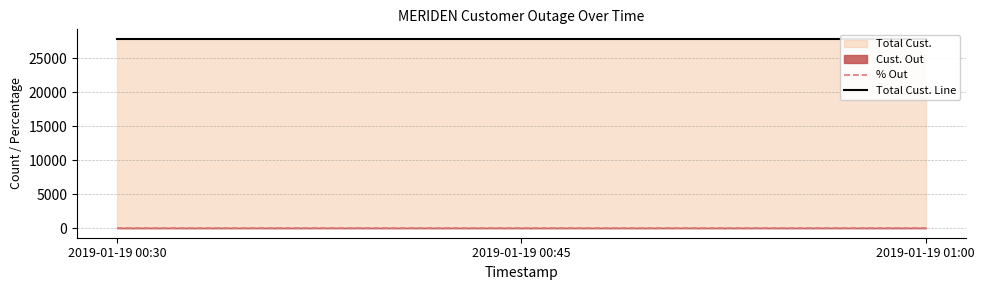

List the labels in order of Total Cust. Line value, largest first.

2019-01-19 00:30, 2019-01-19 00:45, 2019-01-19 01:00